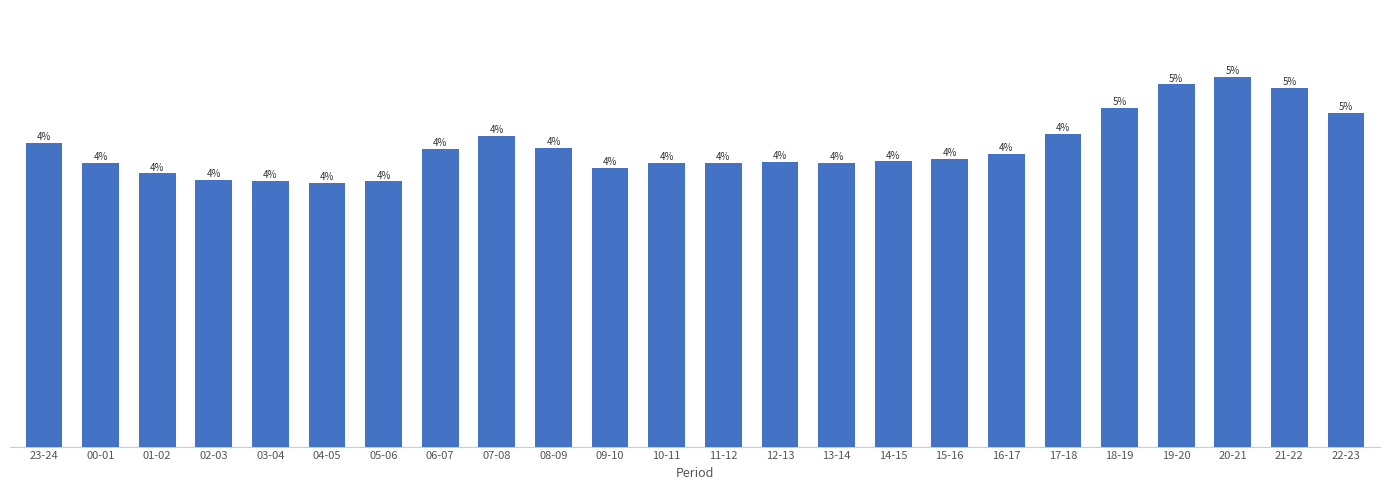

Reading left to right, extract all data points from this chart.

23-24=16125	00-01=15082	01-02=14515	02-03=14169	03-04=14115	04-05=14013	05-06=14090	06-07=15793	07-08=16504	08-09=15893	09-10=14813	10-11=15069	11-12=15082	12-13=15147	13-14=15095	14-15=15153	15-16=15266	16-17=15542	17-18=16596	18-19=18013	19-20=19247	20-21=19664	21-22=19079	22-23=17706